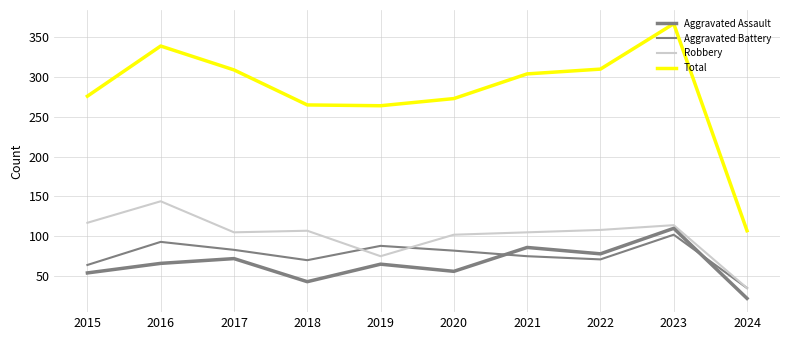

The Robbery series shows 102 at 2020. True or false?

True